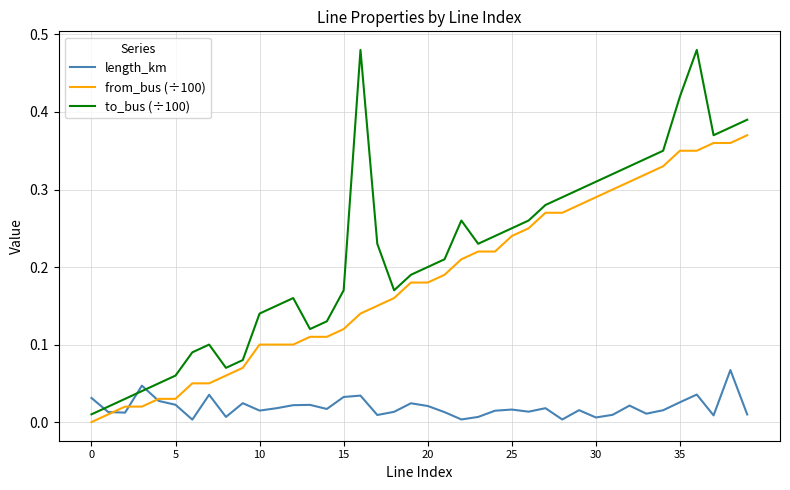

Rank the series by their average value, from lowest to highest.

length_km, from_bus (÷100), to_bus (÷100)